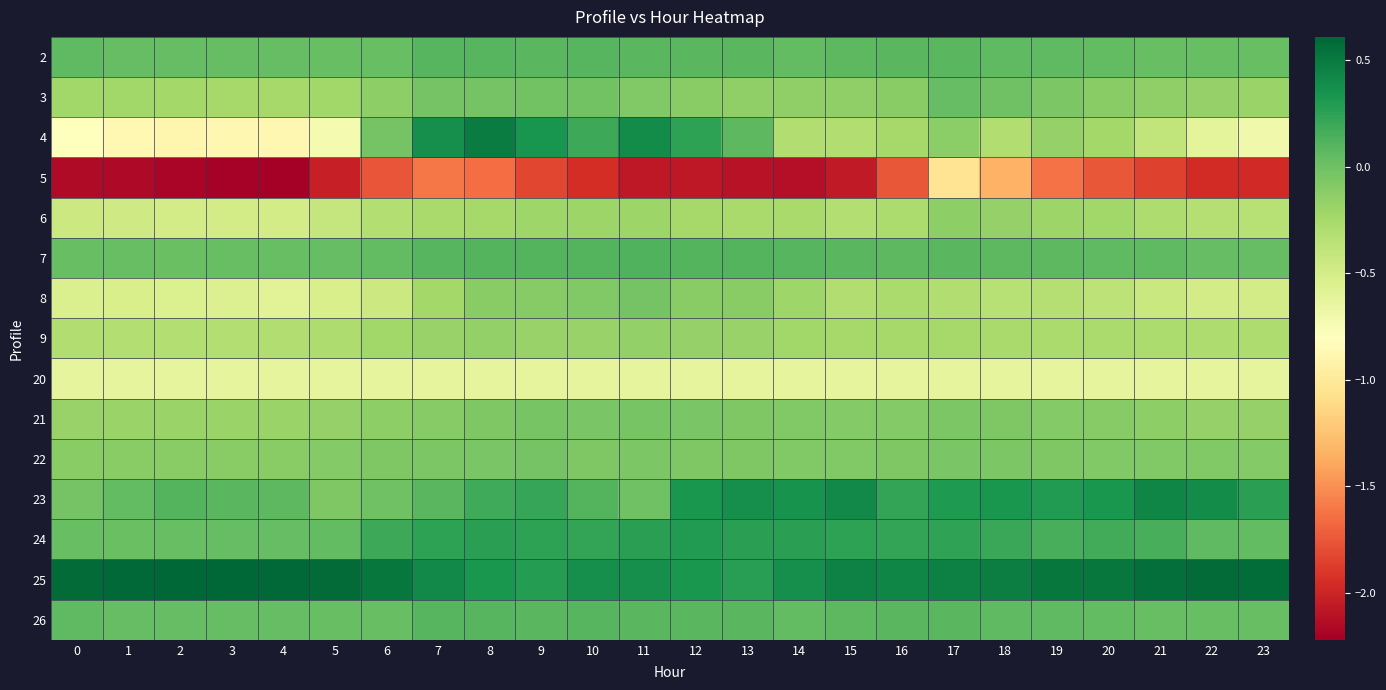

Which series has the largest total across all categories?

25